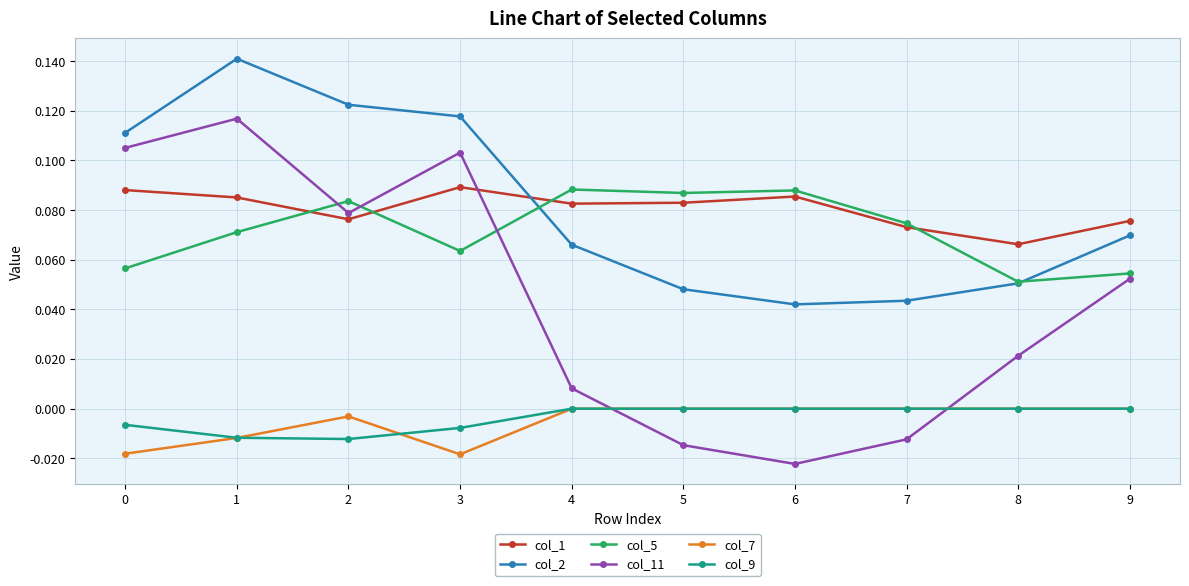

Which series has the widest spread of values?

col_11